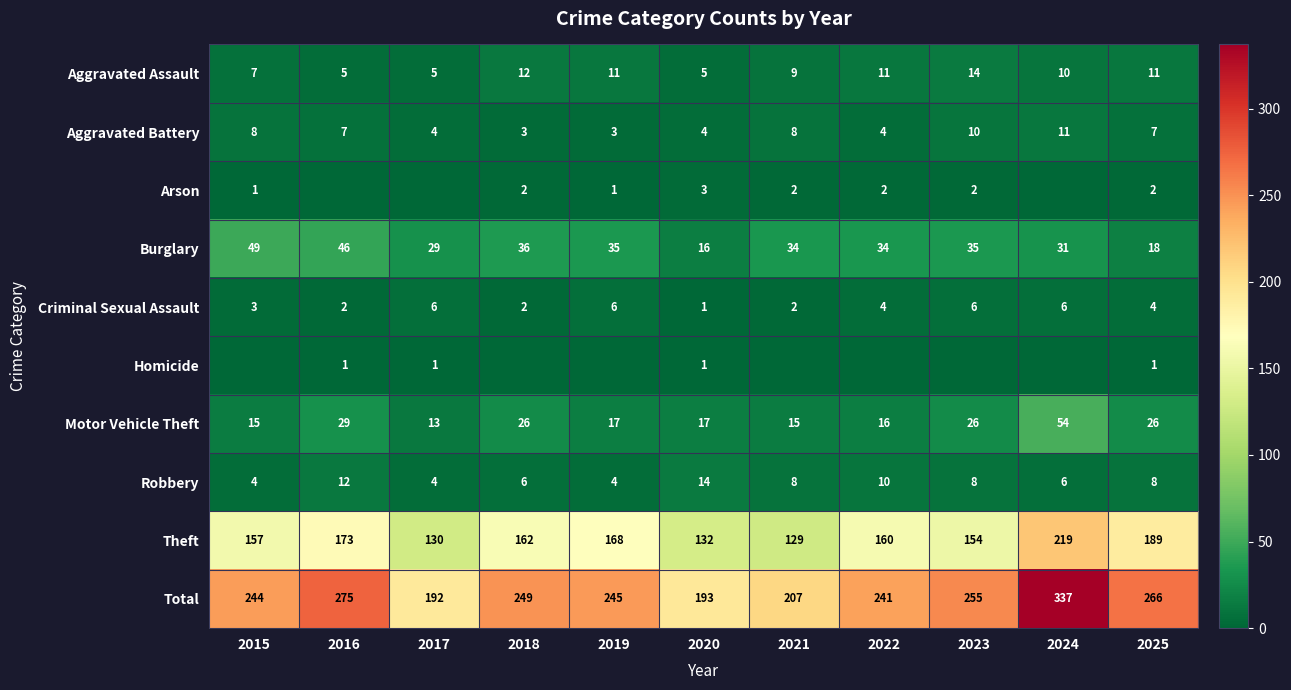

What is the sum of the Motor Vehicle Theft values at 2017 and 2018?

39